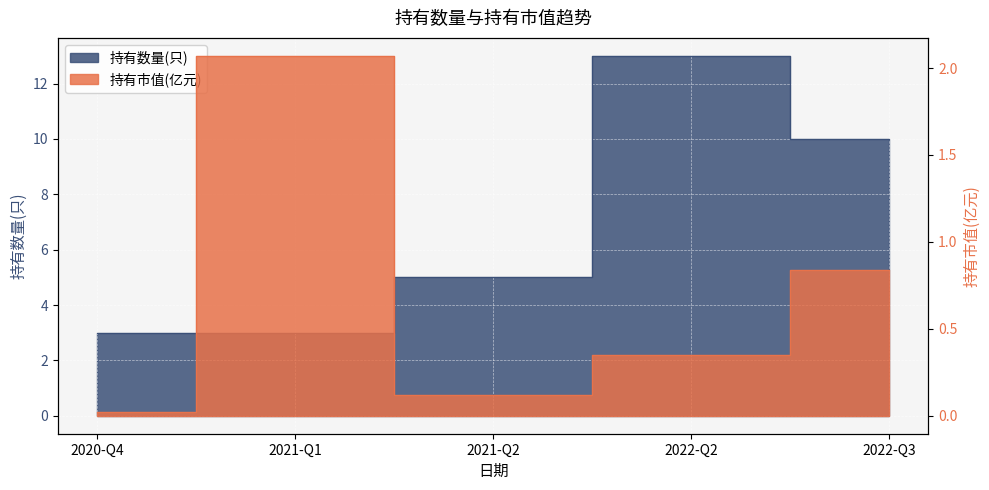

True or false: 持有数量(只) has a value of 2.4 at 2021-Q2.

False